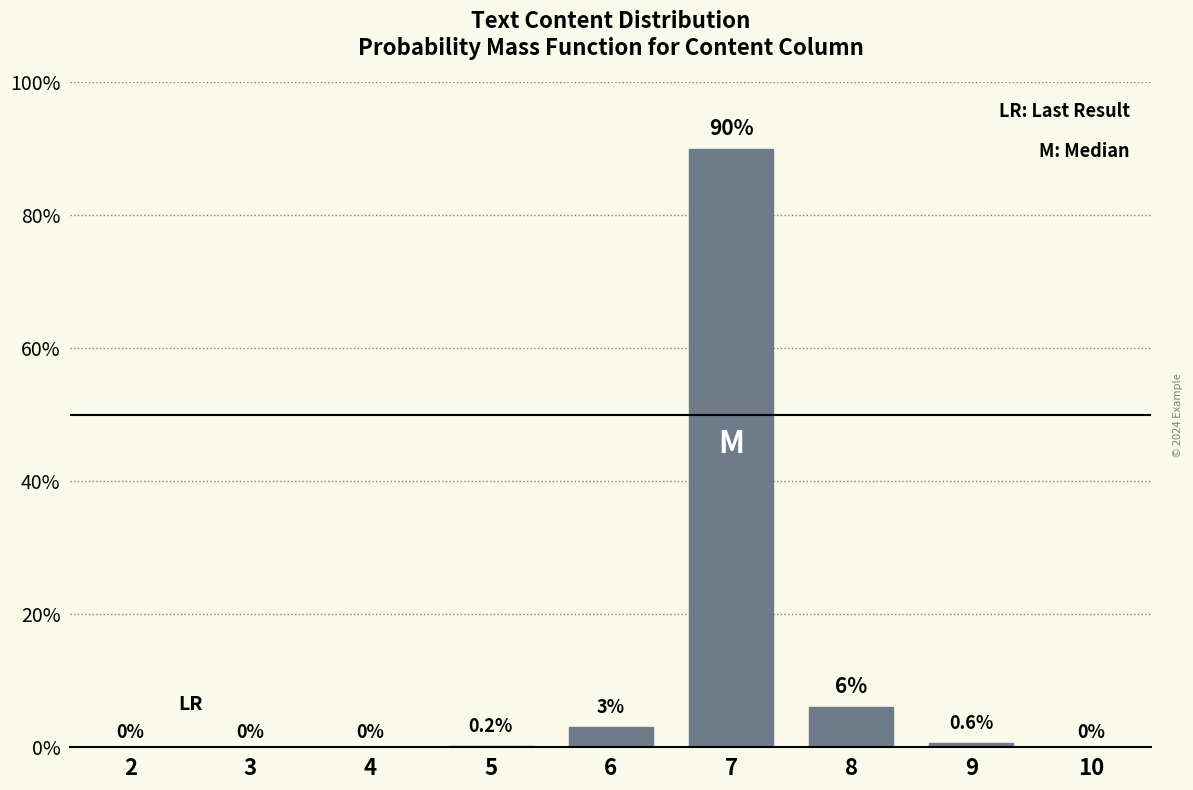

Reading right to left, list all the values displayed in this chart.

10=0.0	9=0.6	8=6.0	7=90.0	6=3.0	5=0.2	4=0.0	3=0.0	2=0.0